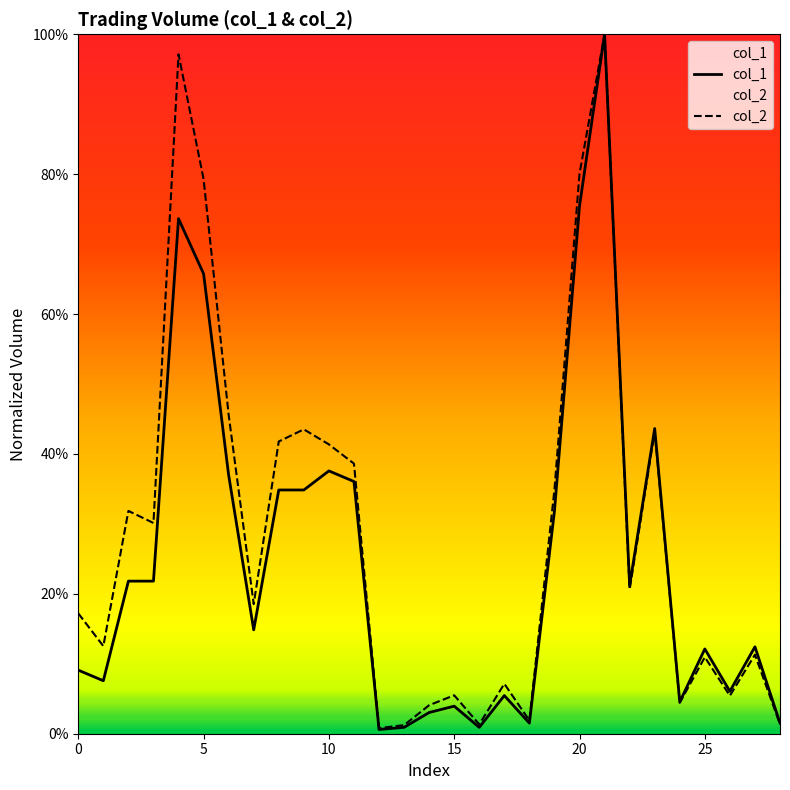

The value of col_1 at 5 is 0.5. True or false?

False